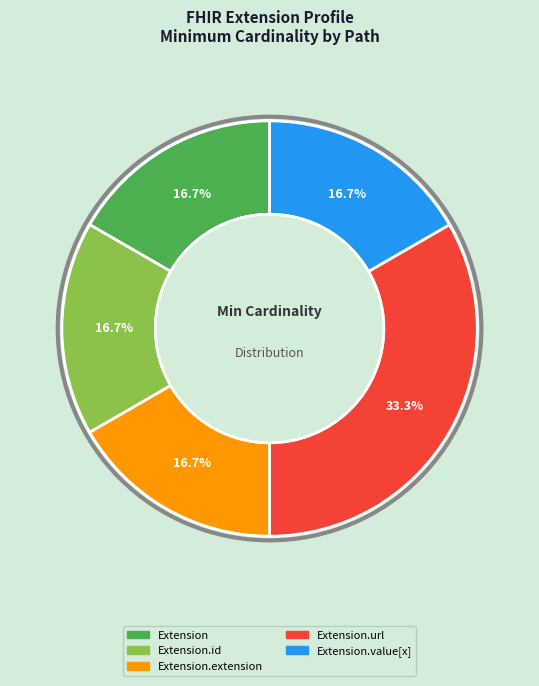

Is there a majority slice in this chart?

No